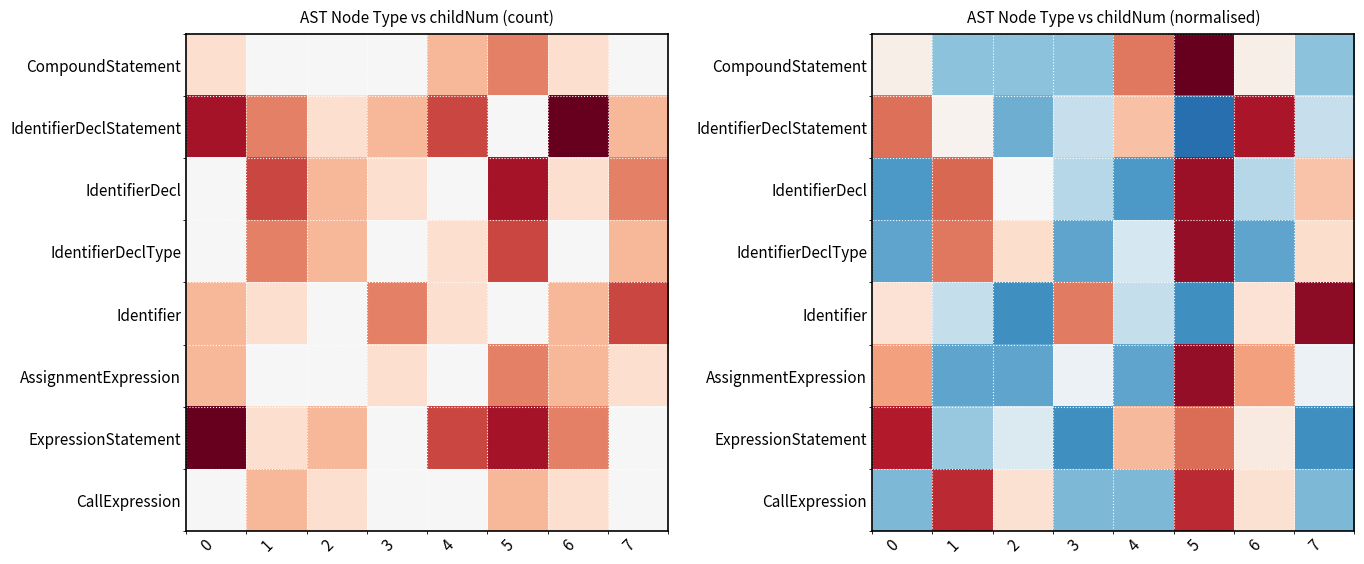

Rank the series by their maximum value, from highest to lowest.

CompoundStatement, Identifier, AssignmentExpression, IdentifierDeclType, IdentifierDecl, IdentifierDeclStatement, ExpressionStatement, CallExpression